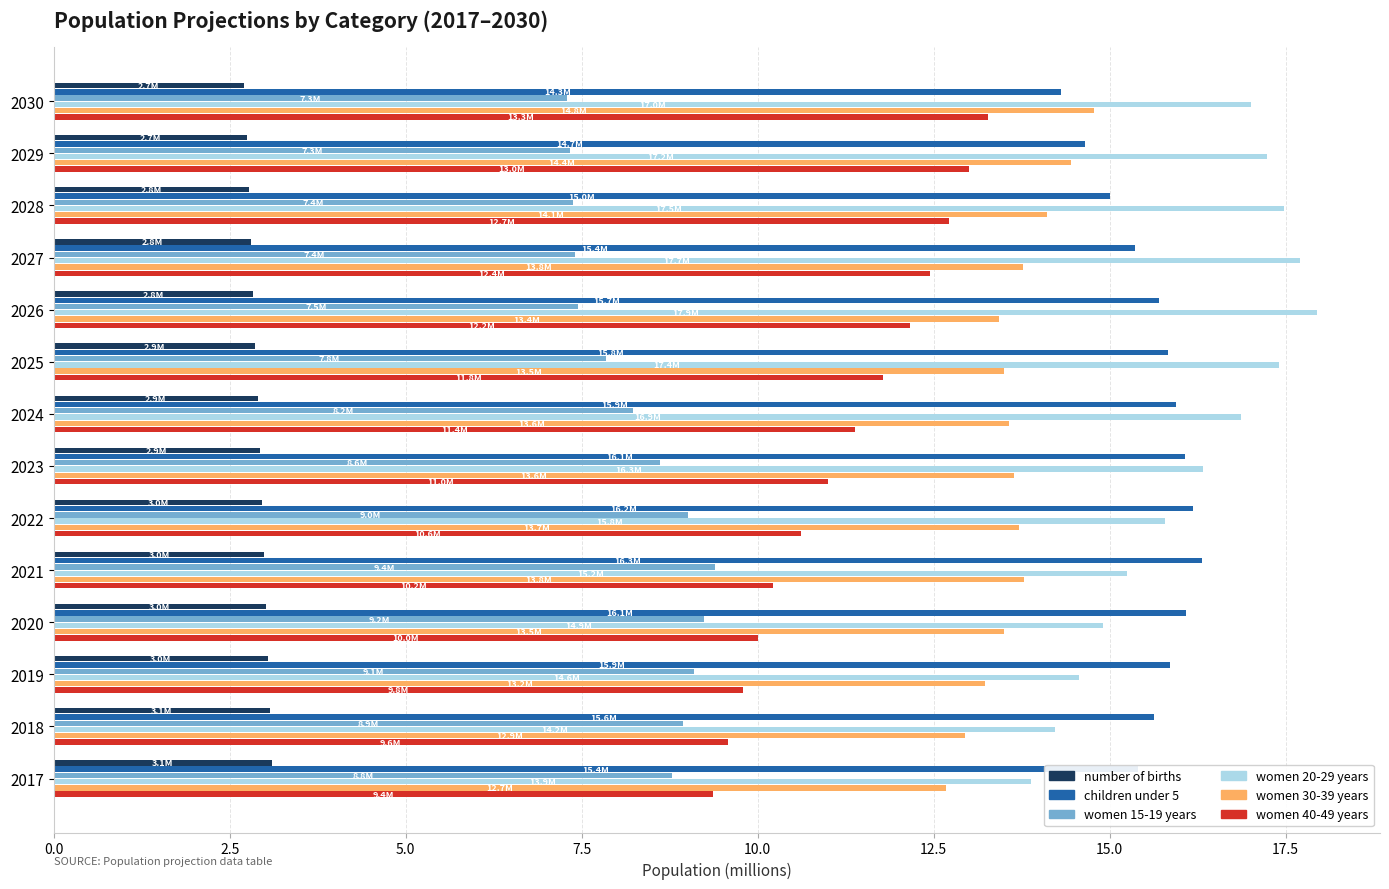

Rank the series at 2026 from lowest to highest value.

number of births, women 15-19 years, women 40-49 years, women 30-39 years, children under 5, women 20-29 years